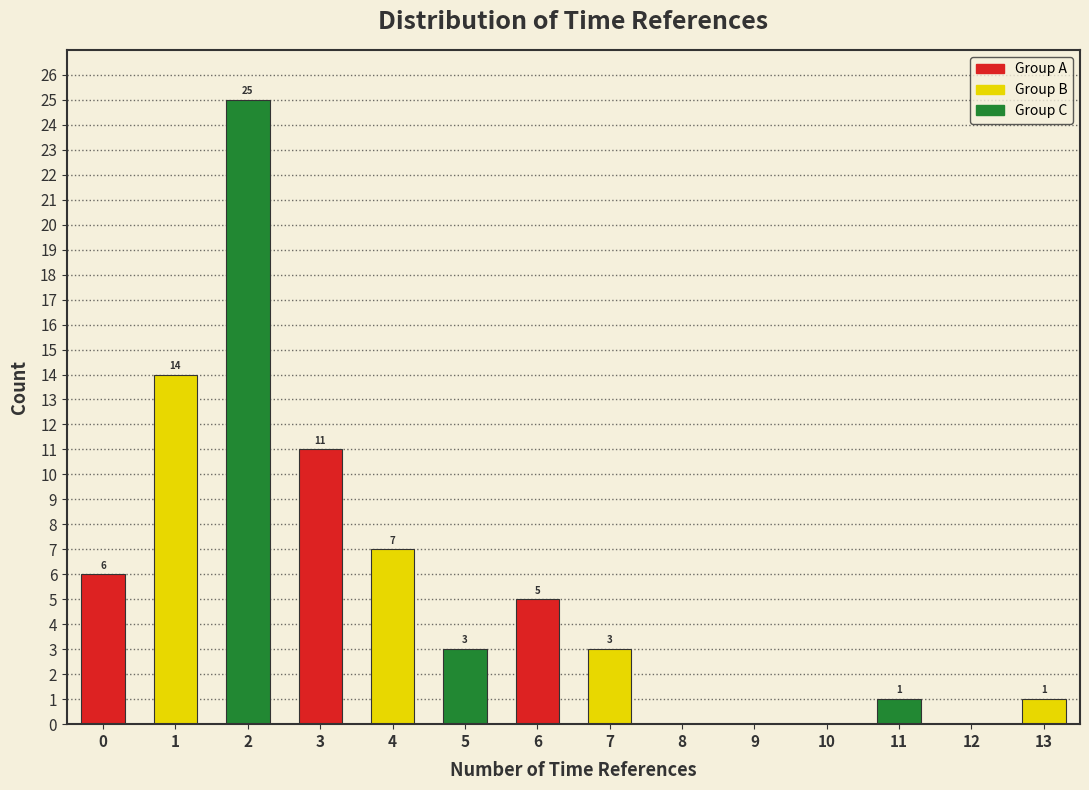

Reading left to right, transcribe all the data shown in this chart.

0=6	1=14	2=25	3=11	4=7	5=3	6=5	7=3	8=0	9=0	10=0	11=1	12=0	13=1